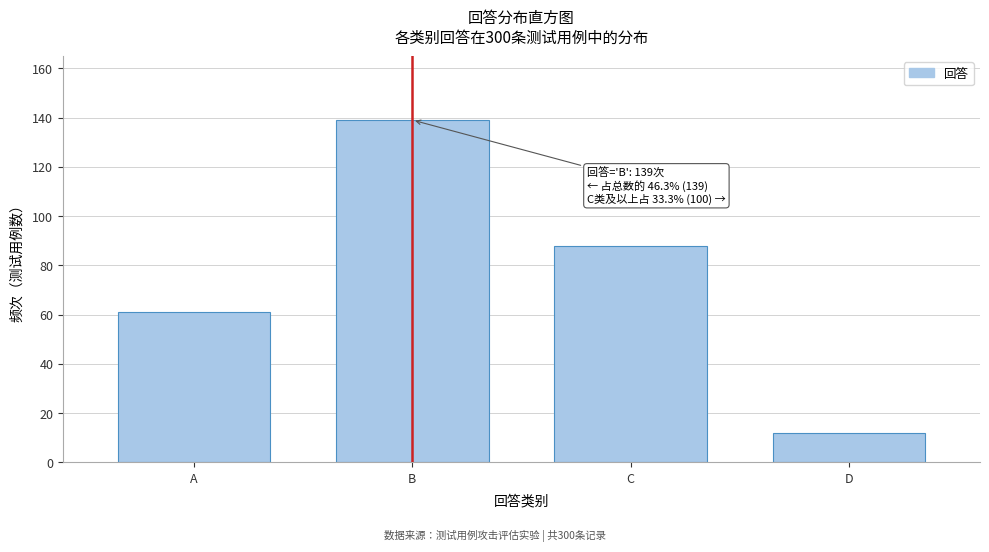

Reading left to right, list all the values displayed in this chart.

61	139	88	12